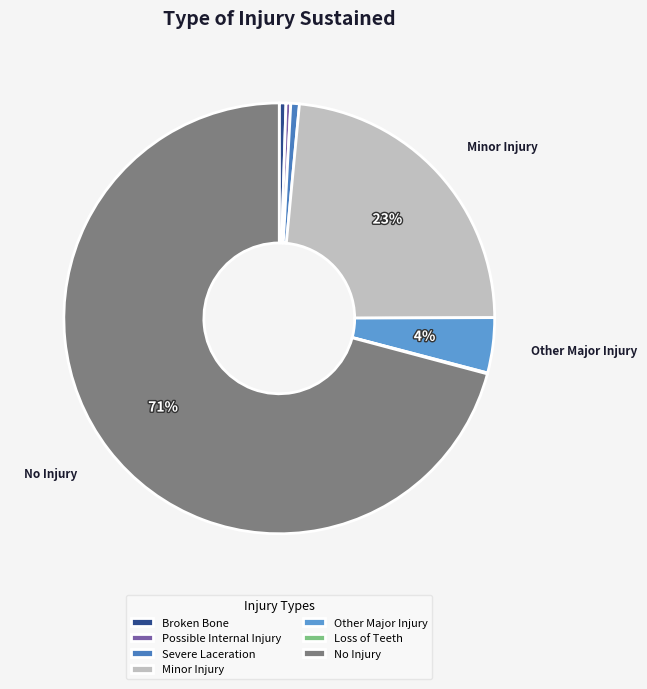

To the nearest percent, what portion does Minor Injury represent?

23%